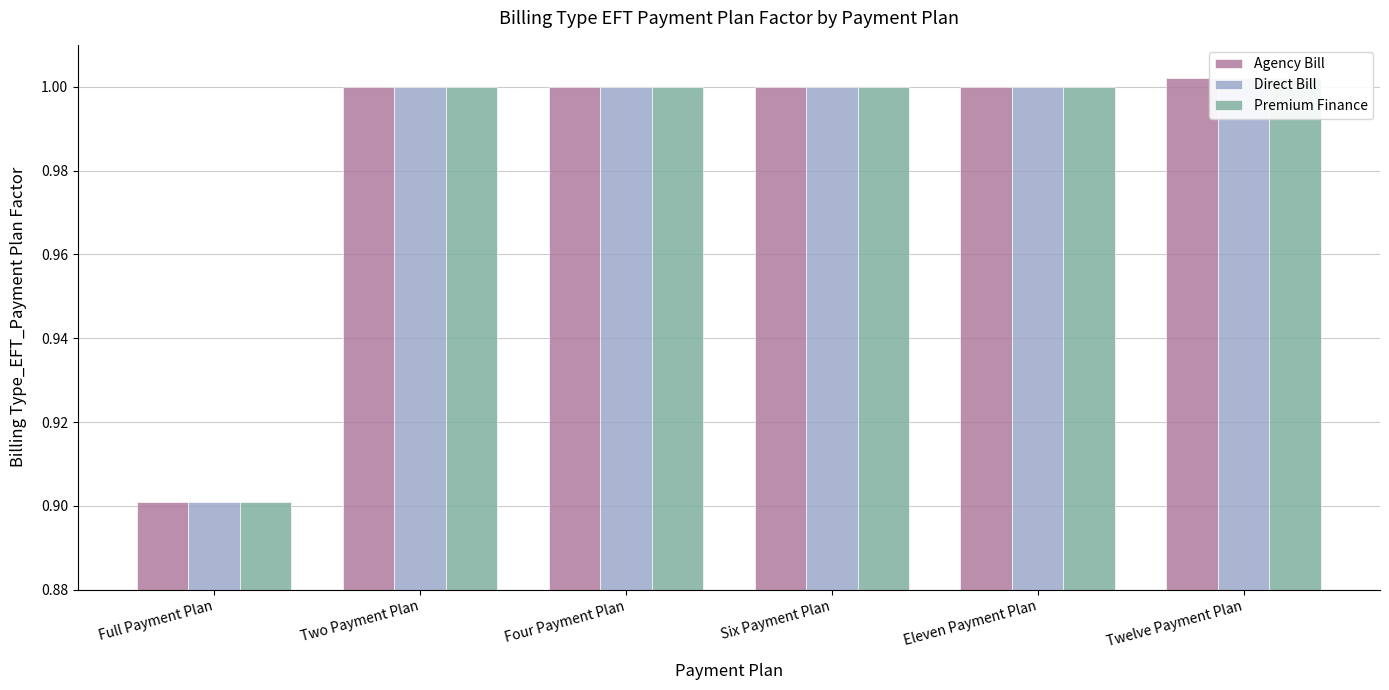

Which series has the largest total across all categories?

Agency Bill